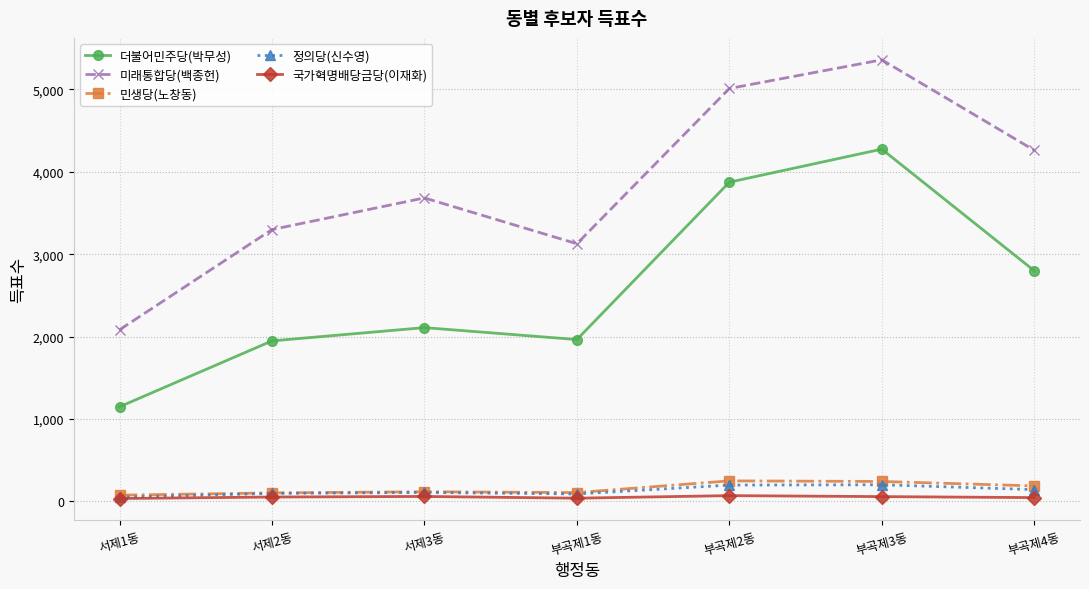

At which category is the sum across all series the highest?

부곡제3동